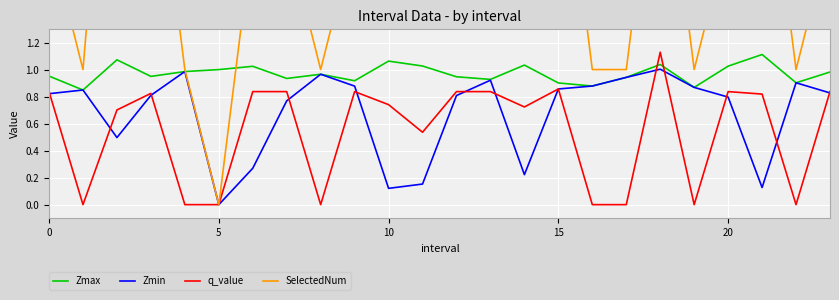

What is the difference between the second highest and minimum values in the Zmin series?

1.0